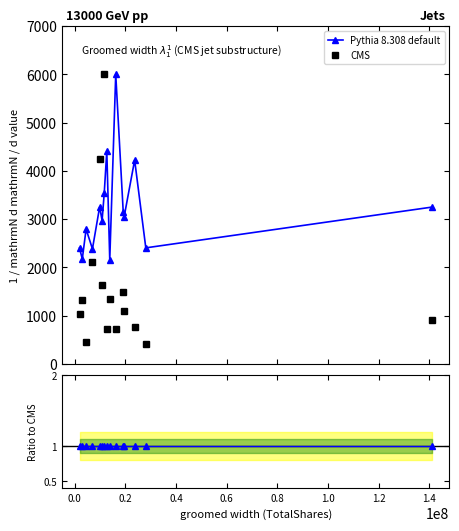

What is the value of the Pythia 8.308 default point at the 10th from the left?

6000.0